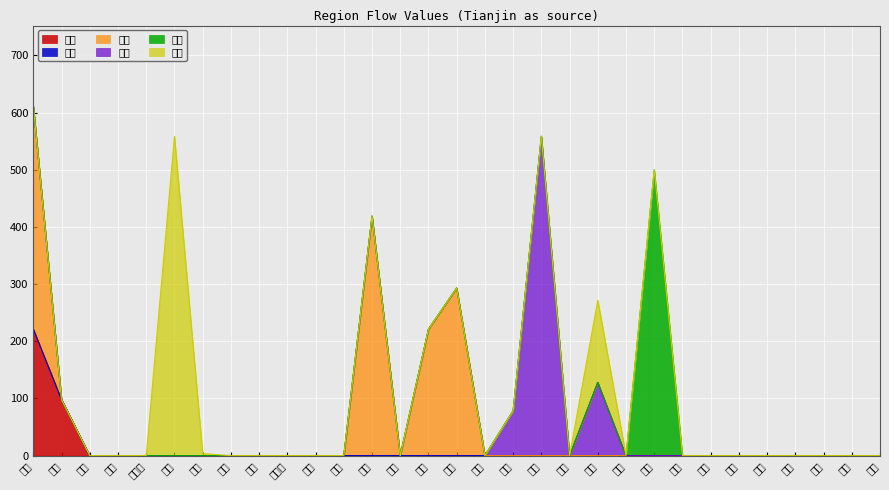

Which series has the largest total across all categories?

北京